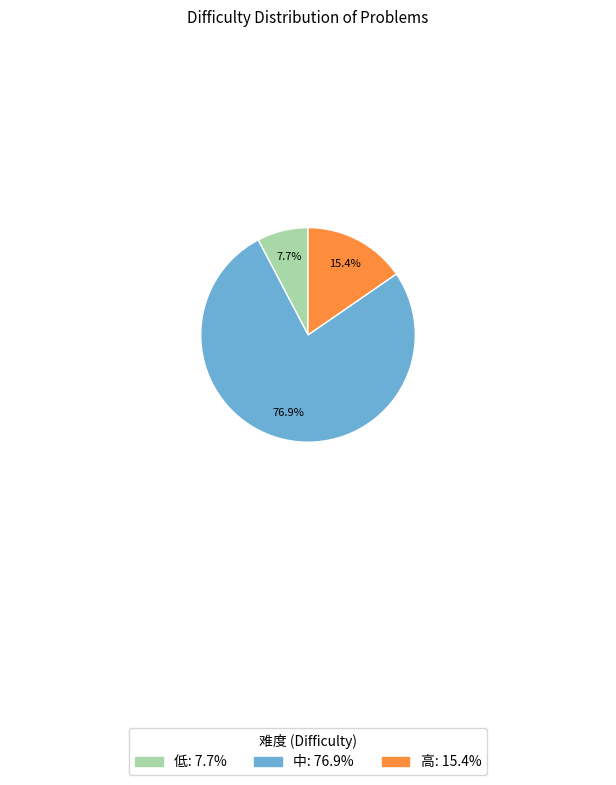

What is the ratio of the value at 低 to the value at 高?

0.5